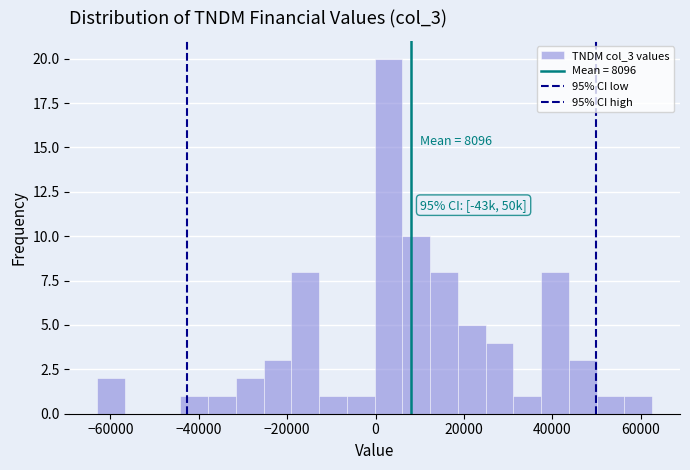

Around what value on the x-axis is the tallest bar? Give the approximate position of its centre, as read against the axis.

2000